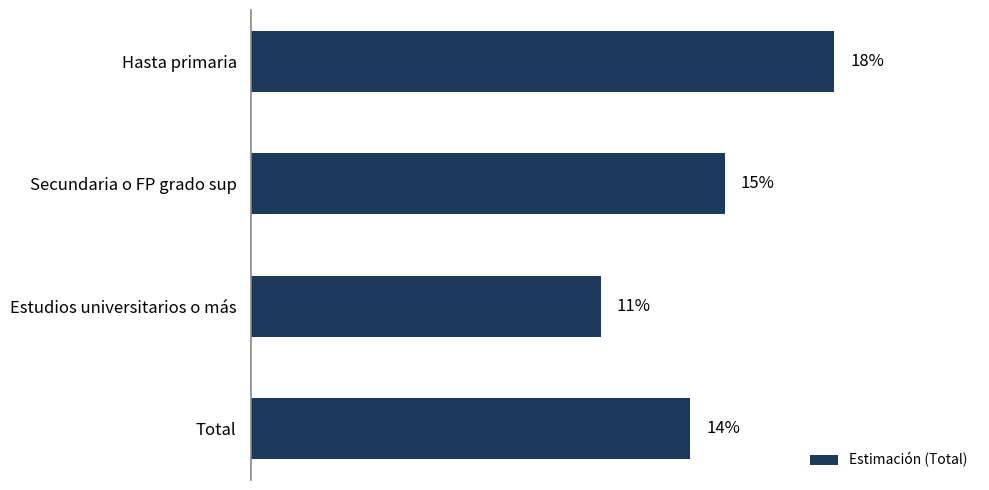

What is the sum of all values?

0.6